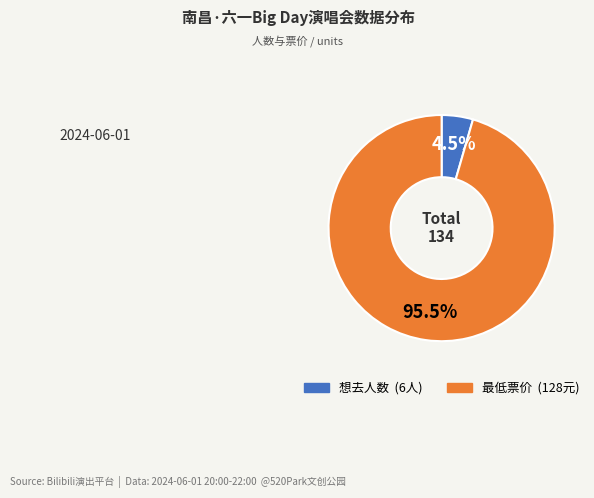

Does 想去人数 account for over 50% of the chart?

No